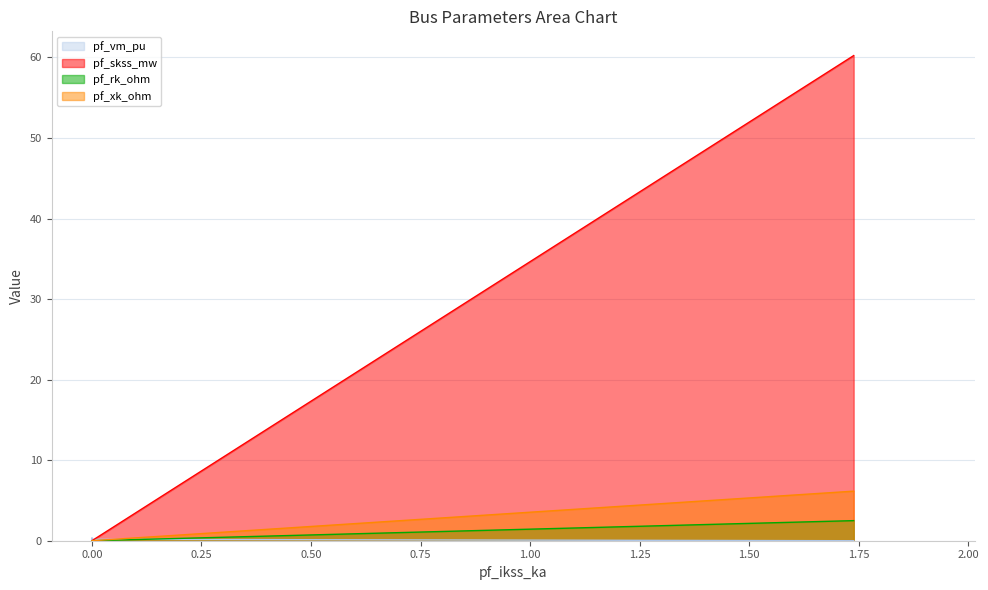

Count the pf_xk_ohm values in the range 0 to 2.

3